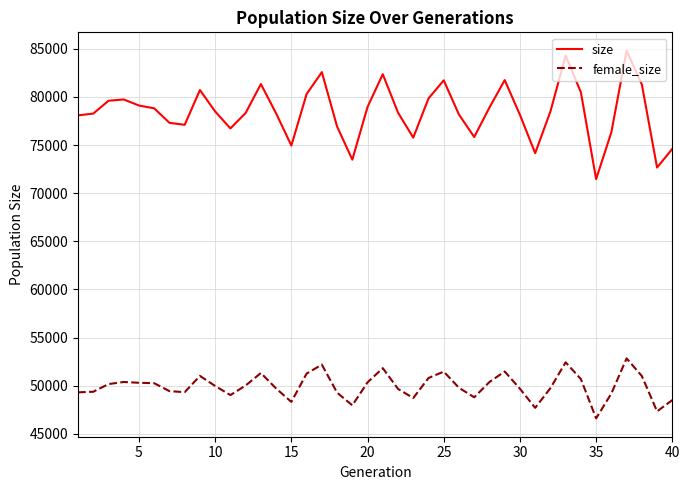

What is the highest value of the female_size series?

52832